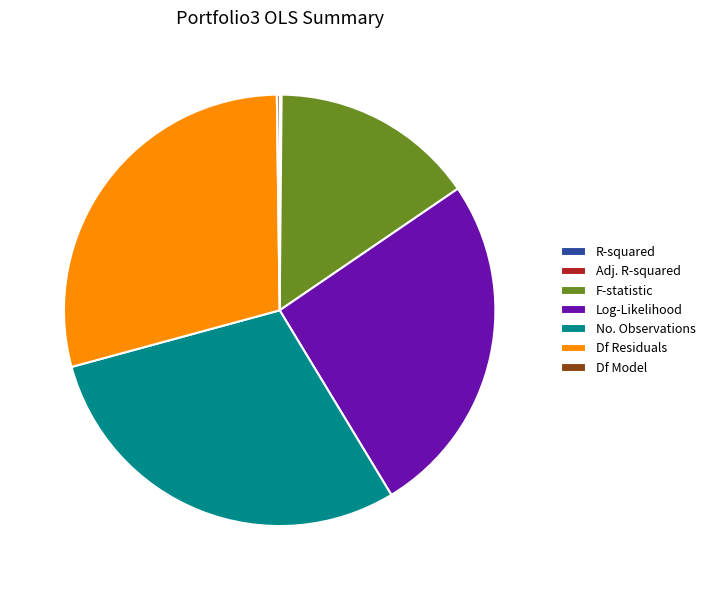

The Log-Likelihood slice represents 26% of the pie. True or false?

True